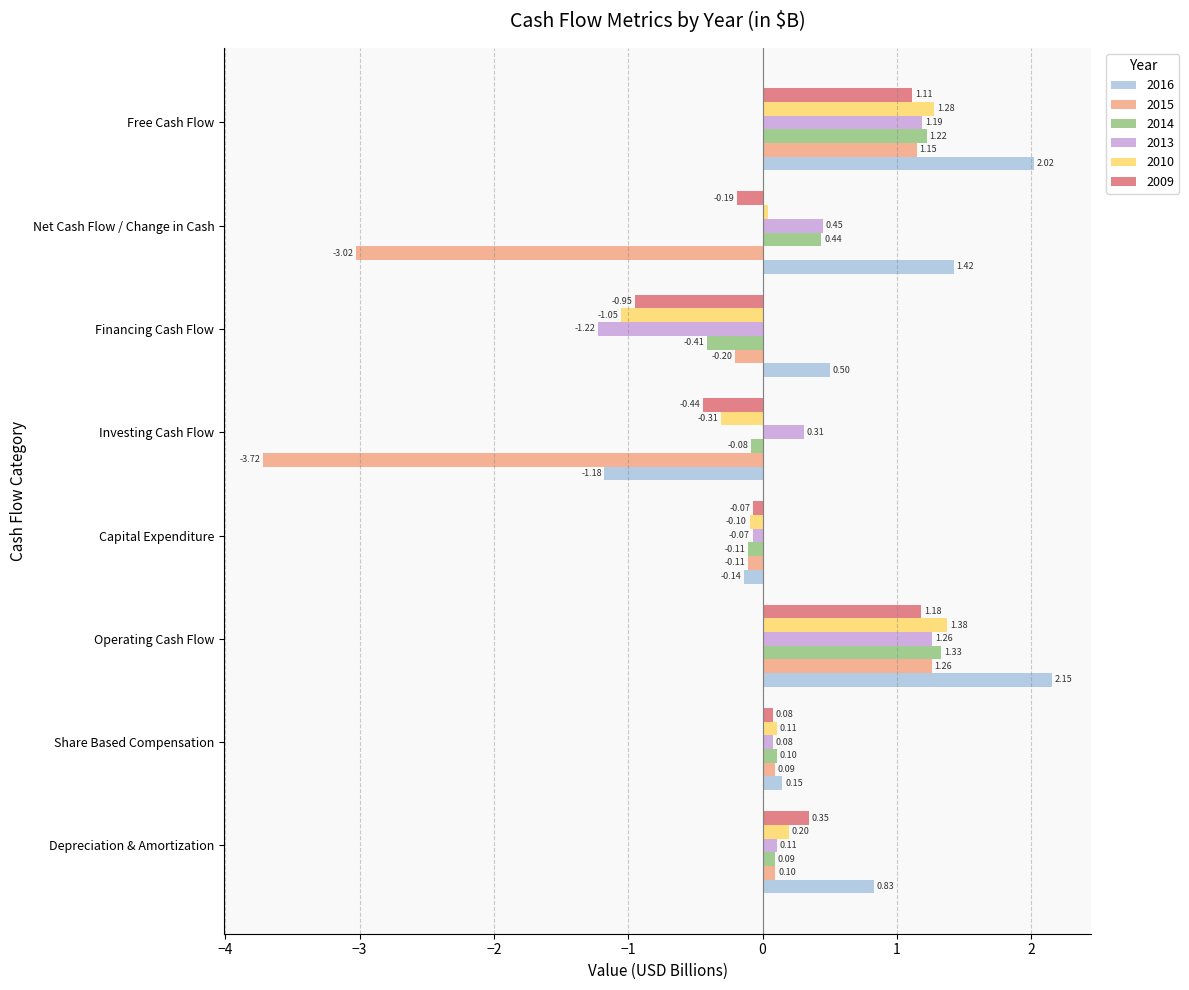

Rank the series at Net Cash Flow / Change in Cash from highest to lowest value.

2016, 2013, 2014, 2010, 2009, 2015